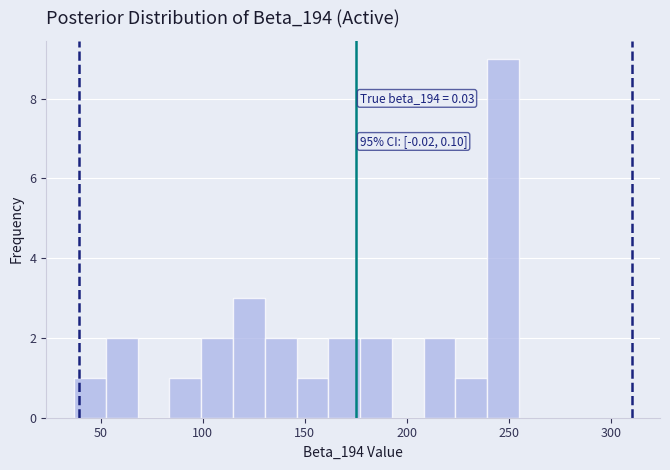

Read against the x-axis, roughly where is the centre of the tallest bar?

245